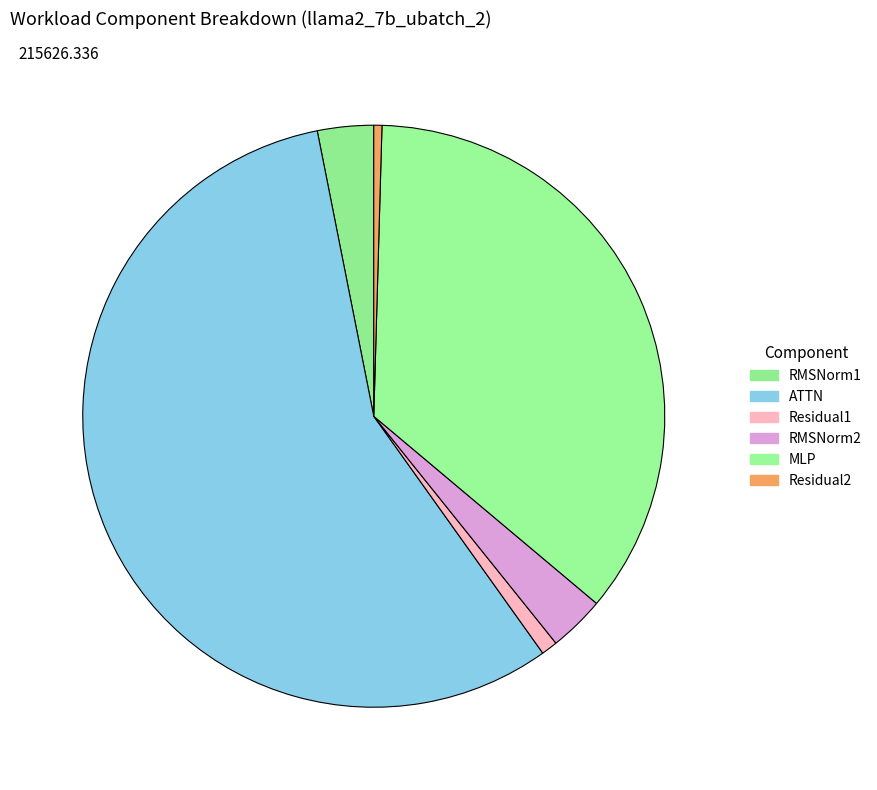

Does MLP represent more than half of the total?

No